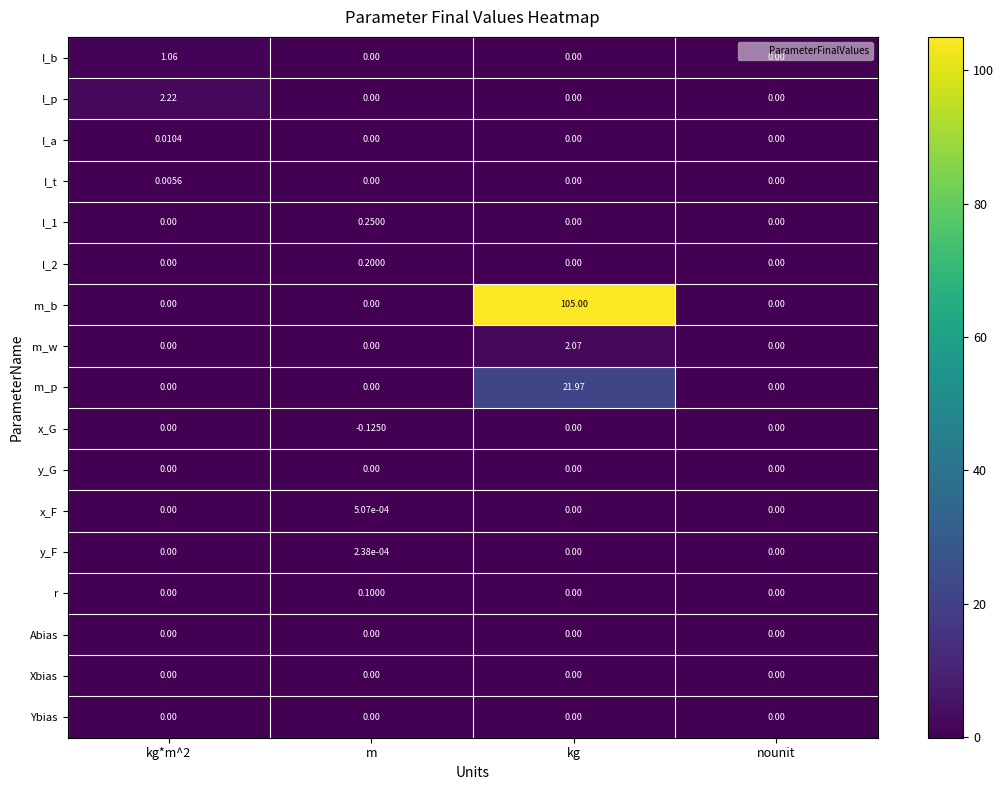

What is the spread (max minus min) of values at m?

0.4